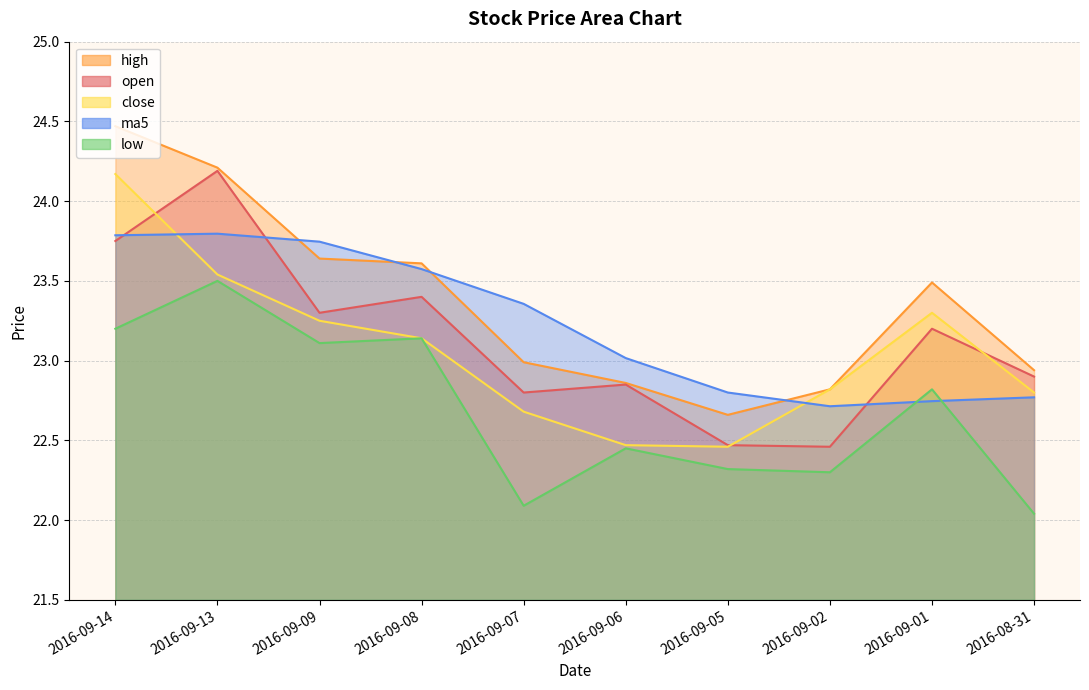

What is the minimum value for ma5?

22.7